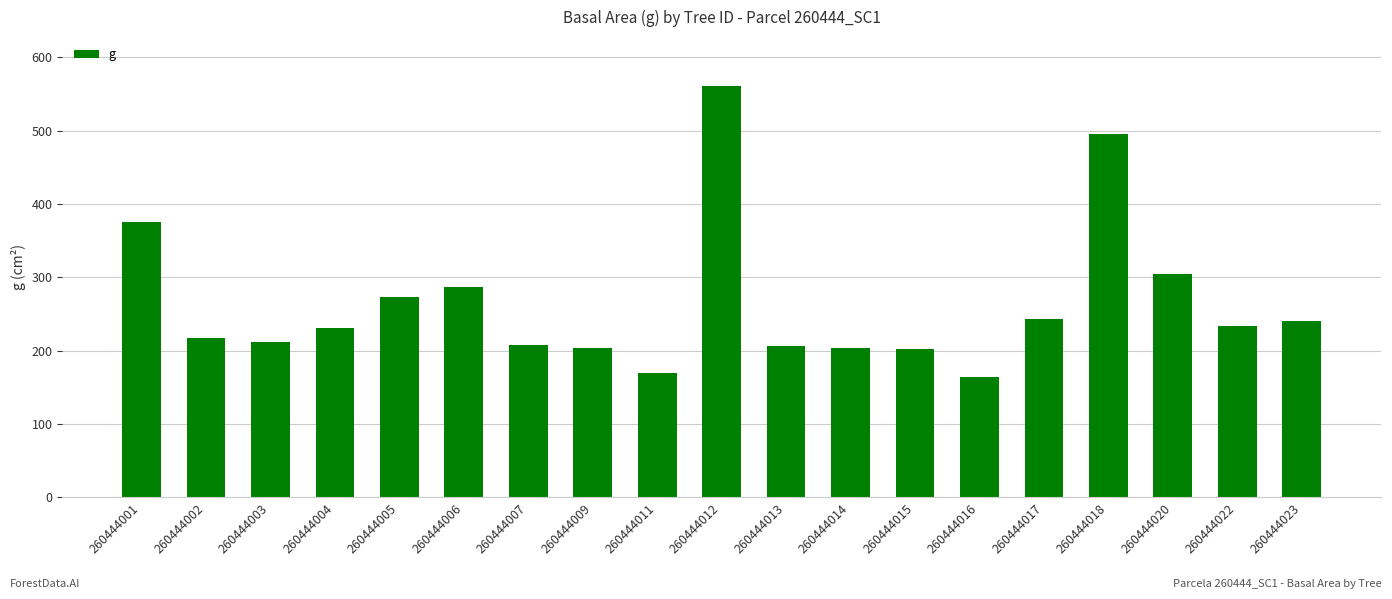

What is the value of the 12th bar from the left?

203.7